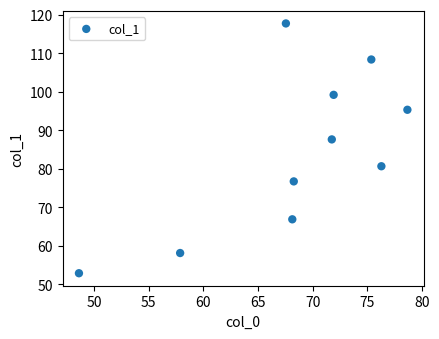

What is the range of Y values (max minus min)?

64.8